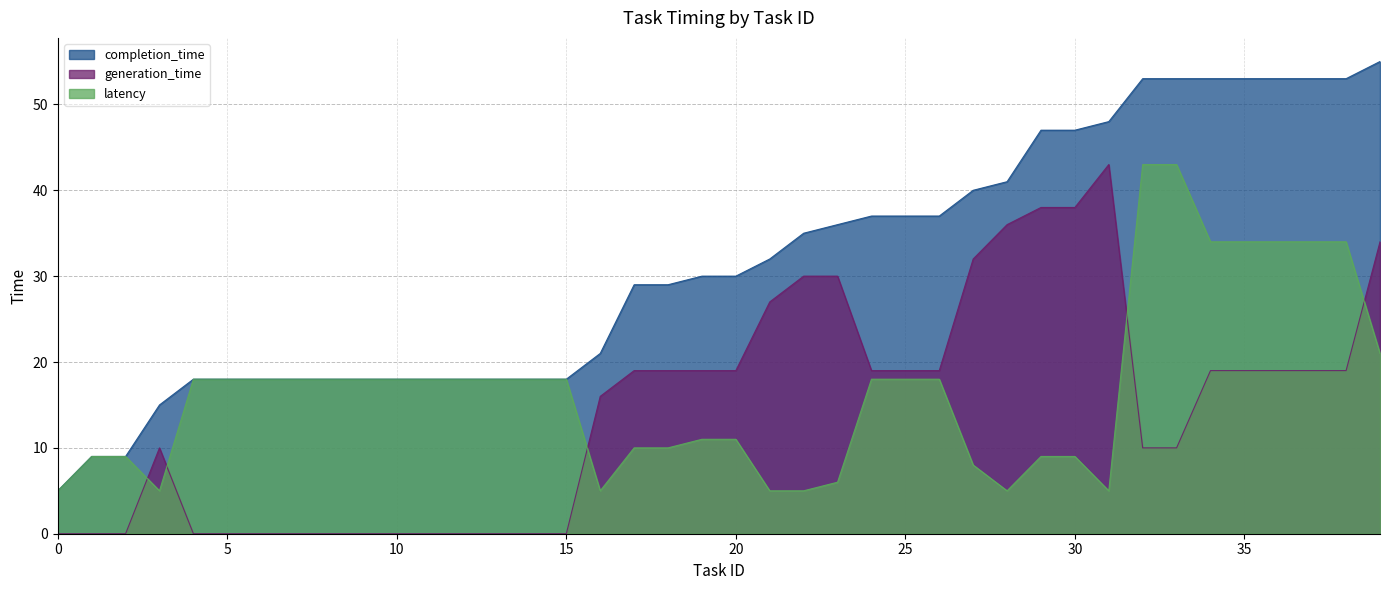

How many values in the completion_time series exceed 30?

19